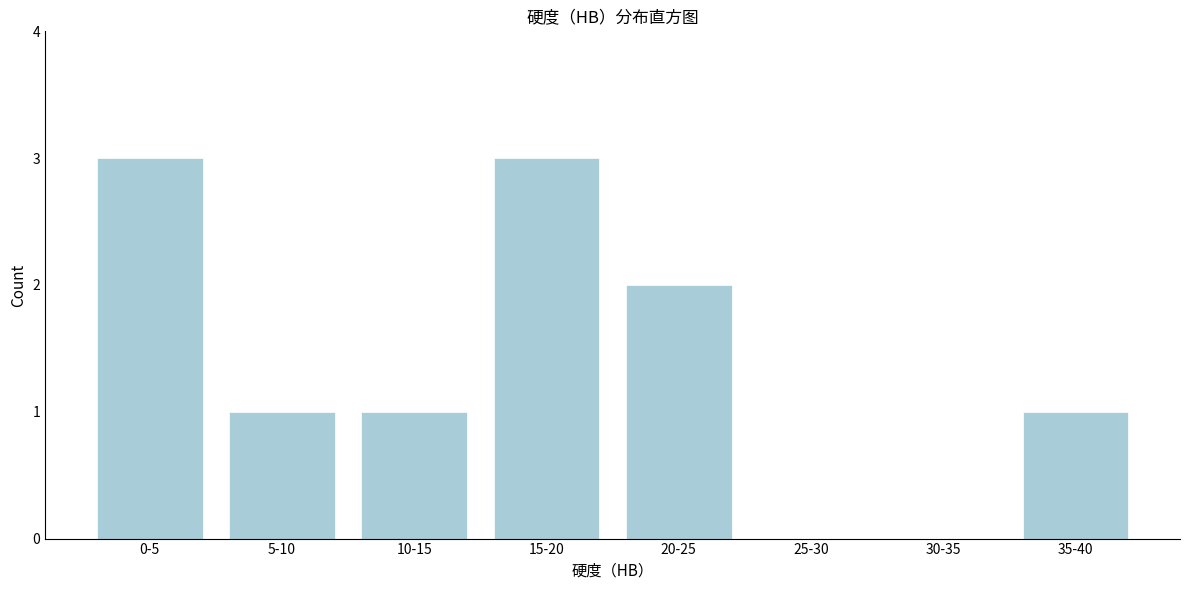

Reading right to left, what are all the values shown in this chart?

35-40=1	30-35=0	25-30=0	20-25=2	15-20=3	10-15=1	5-10=1	0-5=3